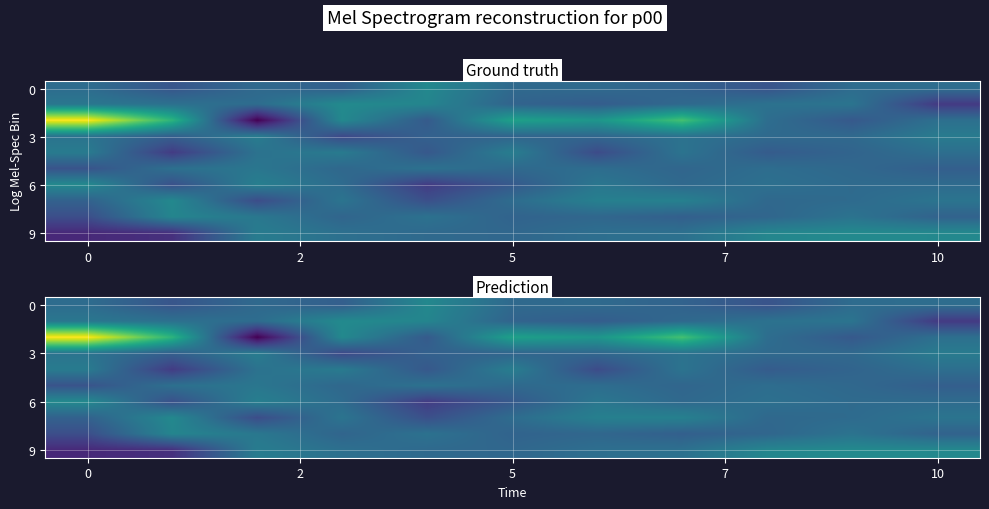

What is the difference between the row_6 values at 6 and 5?

0.2